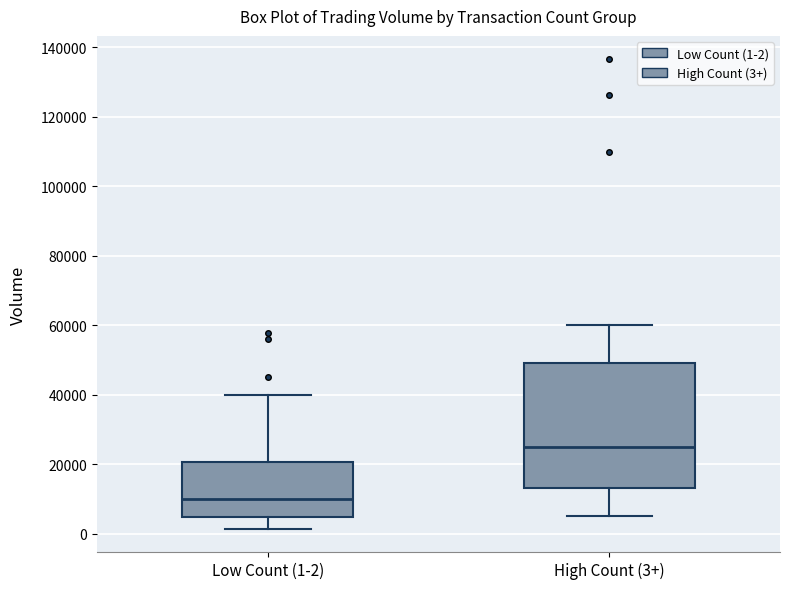

Reading left to right, transcribe this box plot: for each box, give where its median line is, the range the box spans, and where its two whiskers end, as read against the y-axis. The values are not printed on the chart, so give them approximately, as read against the axis.

Low Count (1-2): median 10000, box 4000 to 20000, whiskers 2000 to 40000
High Count (3+): median 26000, box 14000 to 50000, whiskers 6000 to 60000